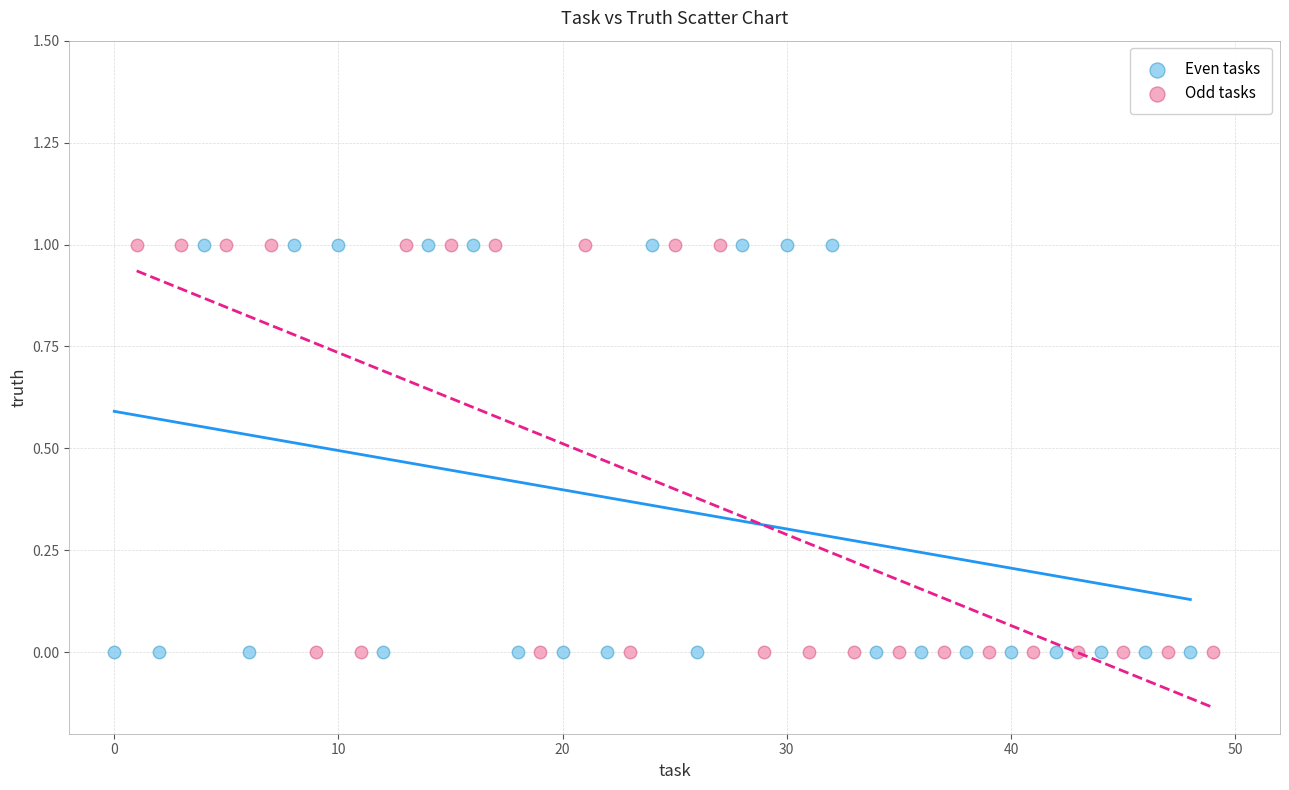

What are all the series names shown in the legend?

Even tasks, Odd tasks